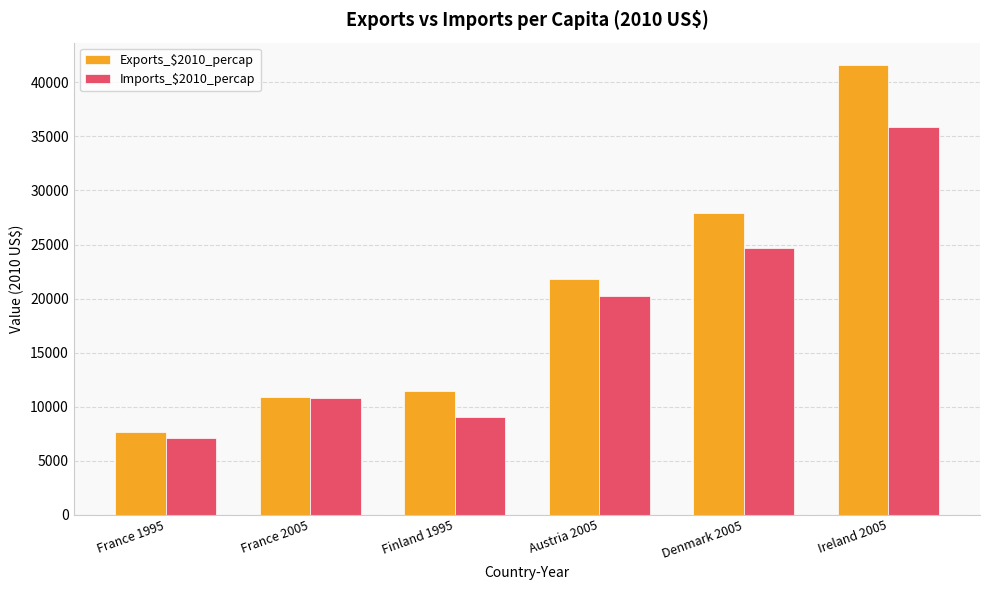

What are all the series names shown in the legend?

Exports_$2010_percap, Imports_$2010_percap